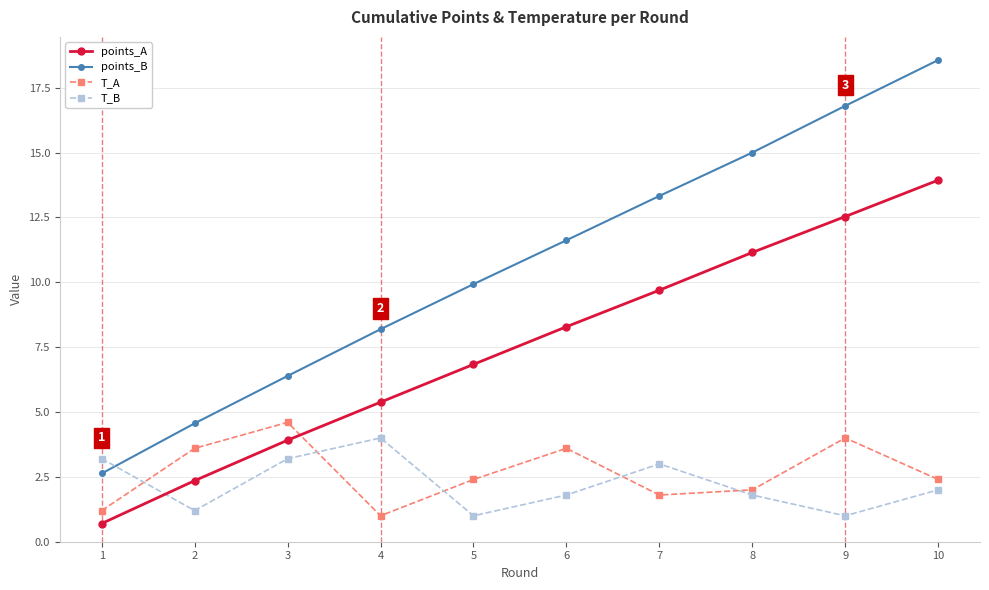

The points_B series shows 25.0 at 9. True or false?

False